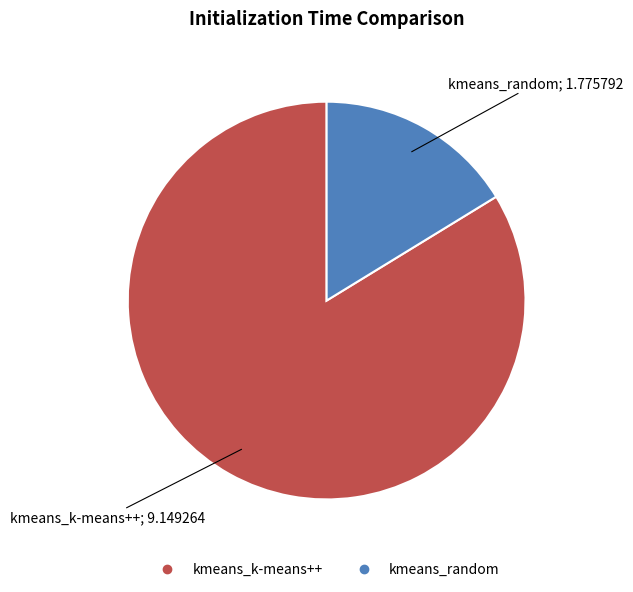

Is the sum of kmeans_k-means++ and kmeans_random greater than half?

Yes